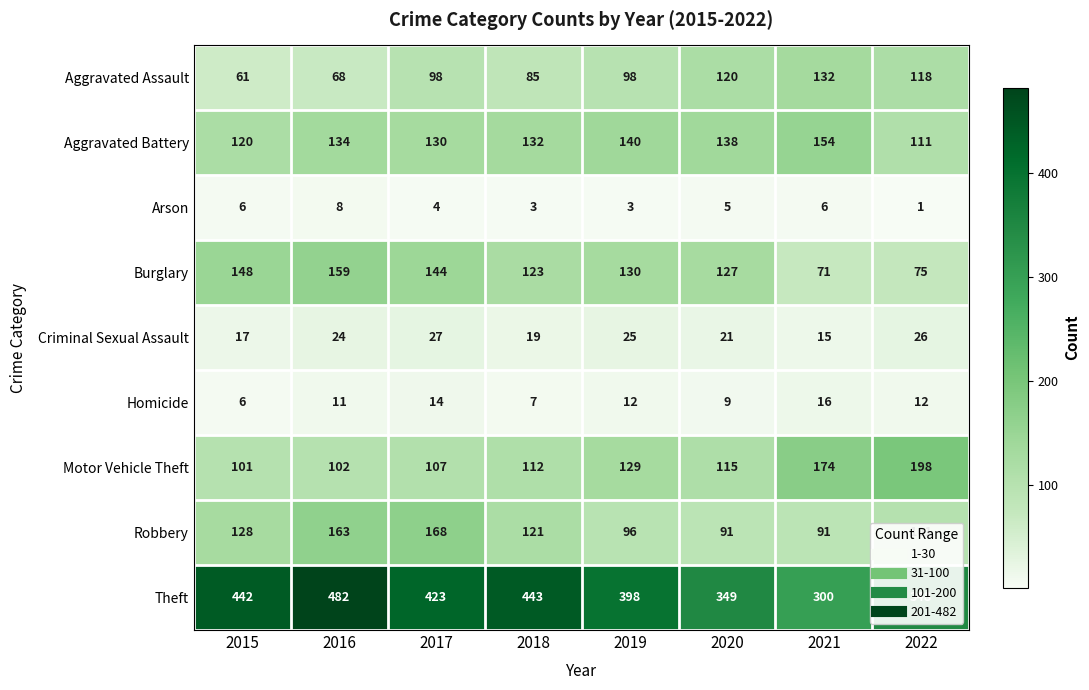

Where is Motor Vehicle Theft nearest to the value 149?

2019